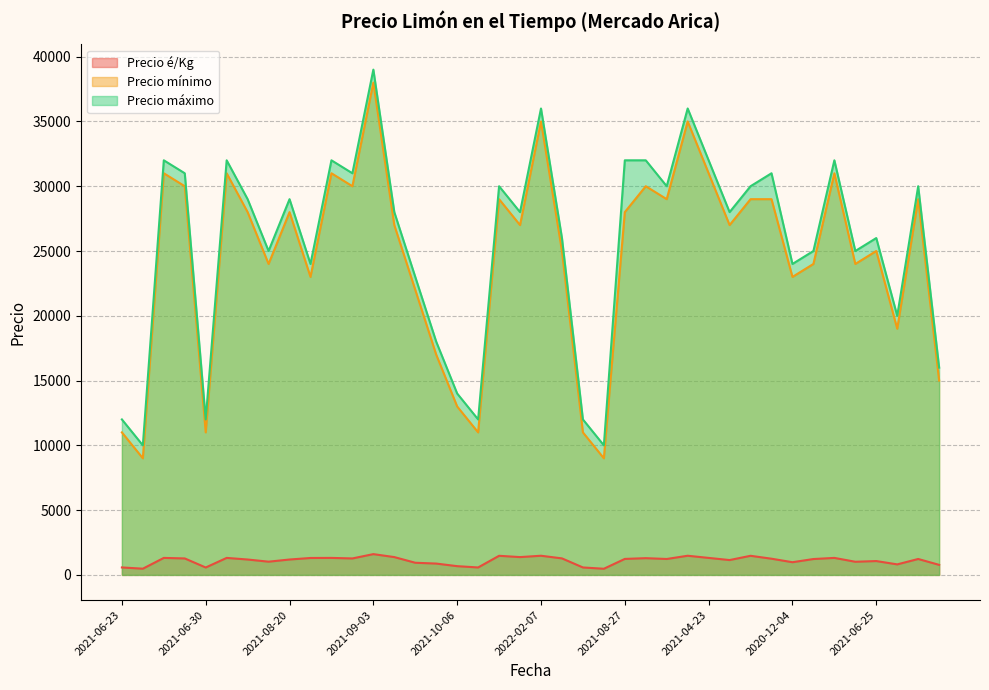

True or false: Precio é/Kg and Precio mínimo cross at least once.

False